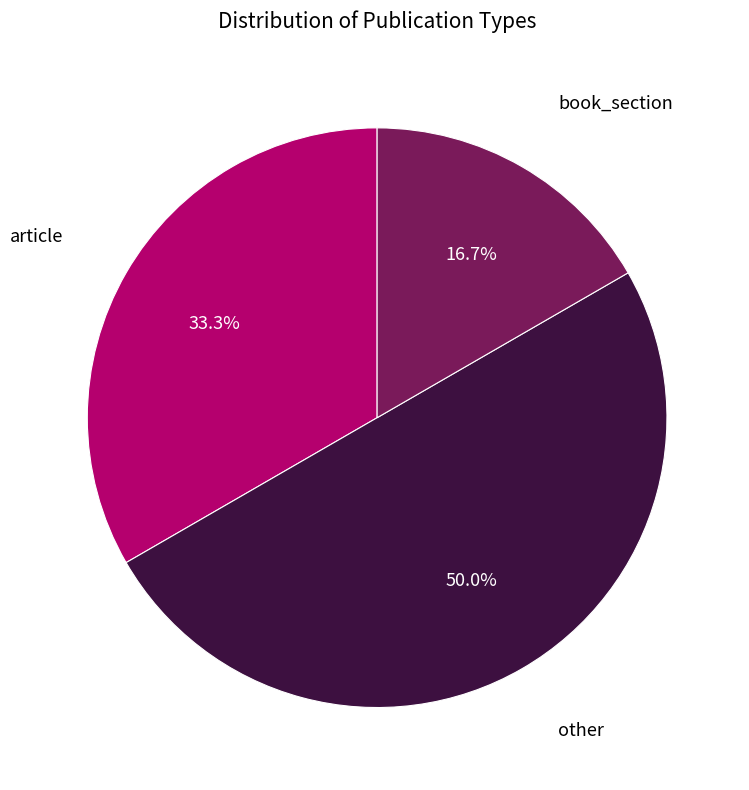

To the nearest percent, what is the average slice percentage?

33%